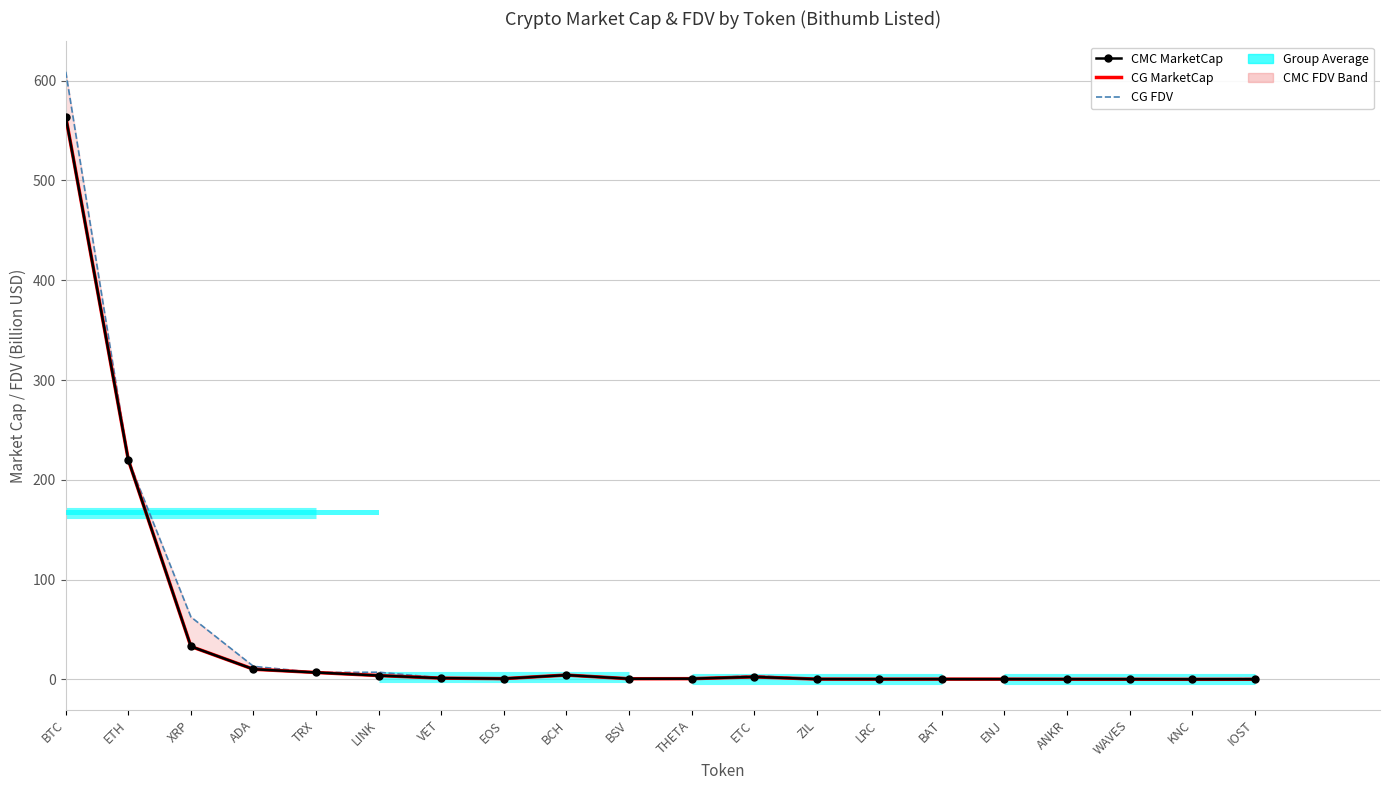

What is the difference between the second highest and minimum values in the CG FDV series?

219.9